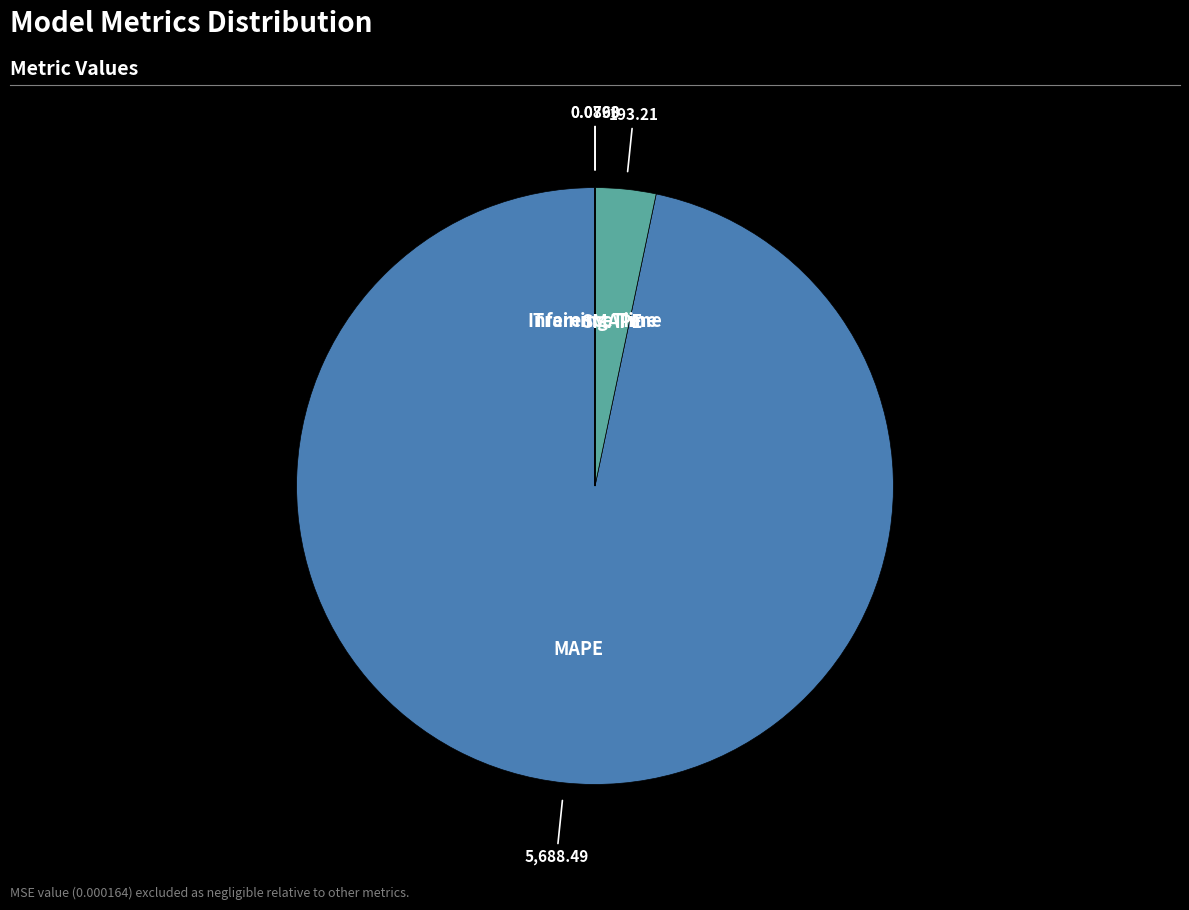

Is there any slice that represents more than half of the pie?

Yes